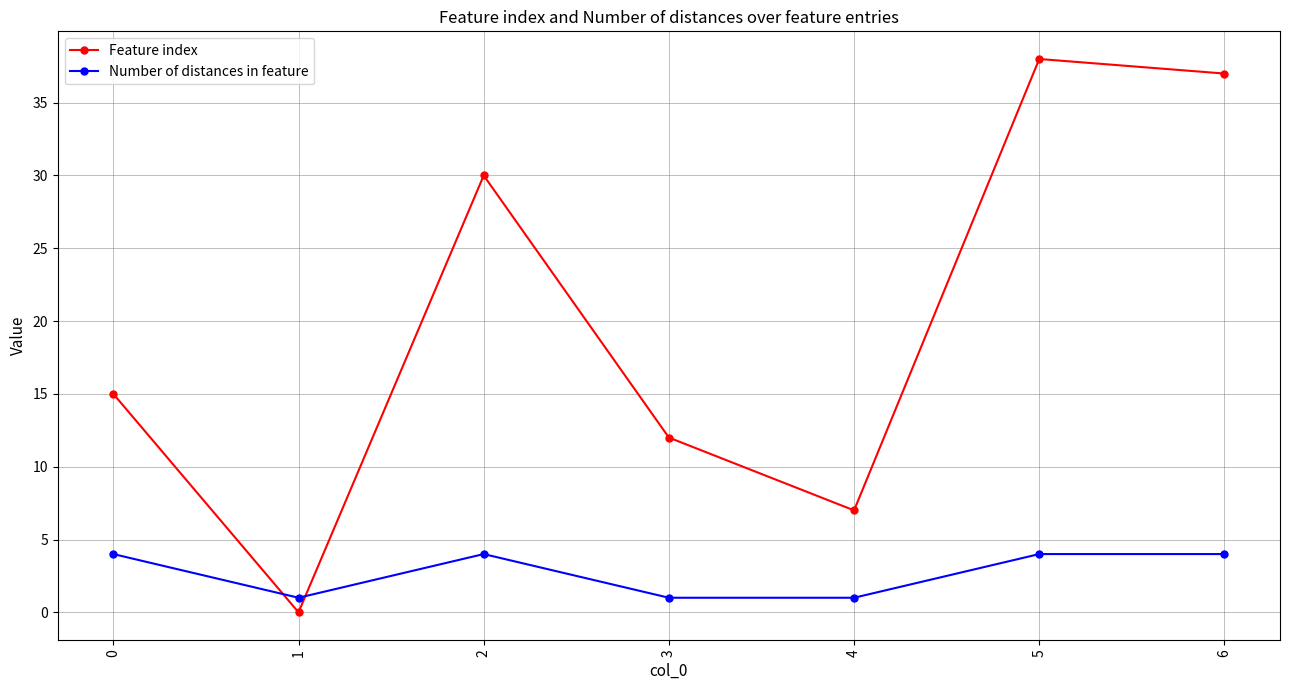

At 4, list the series in order from smallest to largest.

Number of distances in feature, Feature index